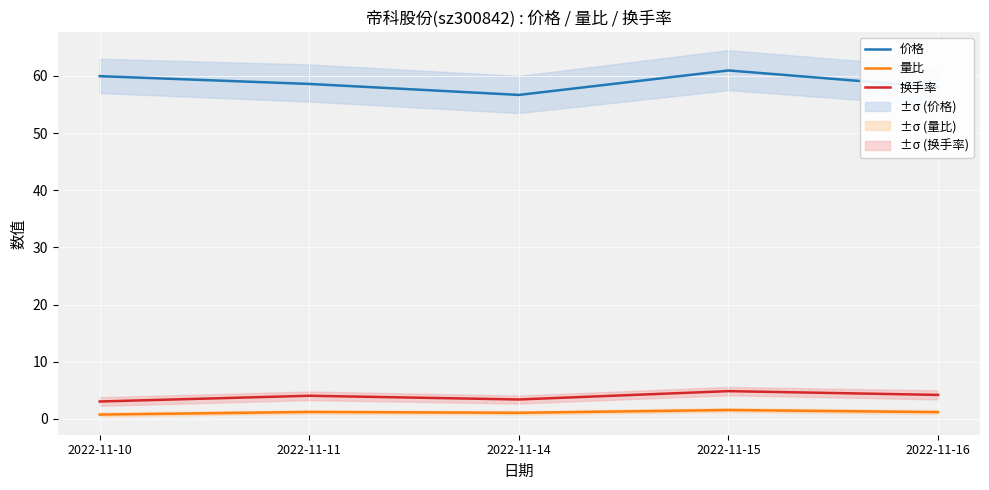

What is the sum of all 换手率 values?

19.6